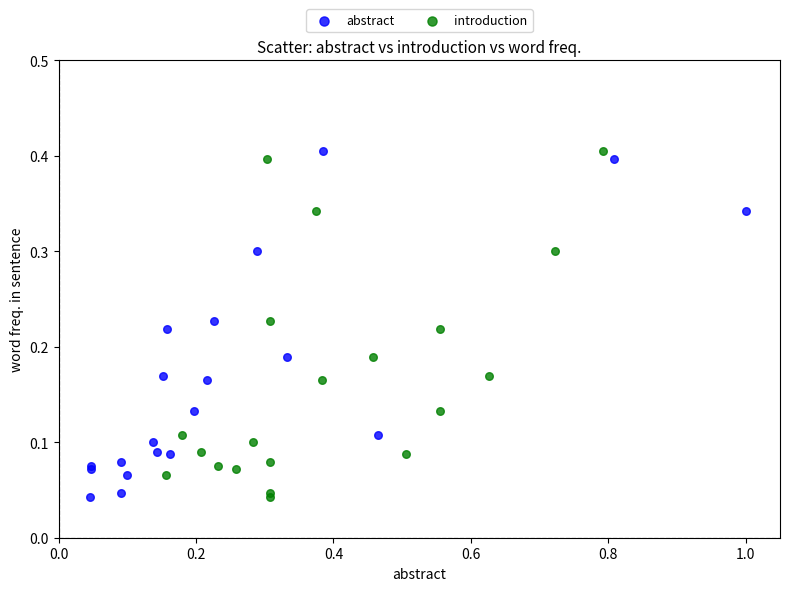

What are all the series names shown in the legend?

abstract, introduction